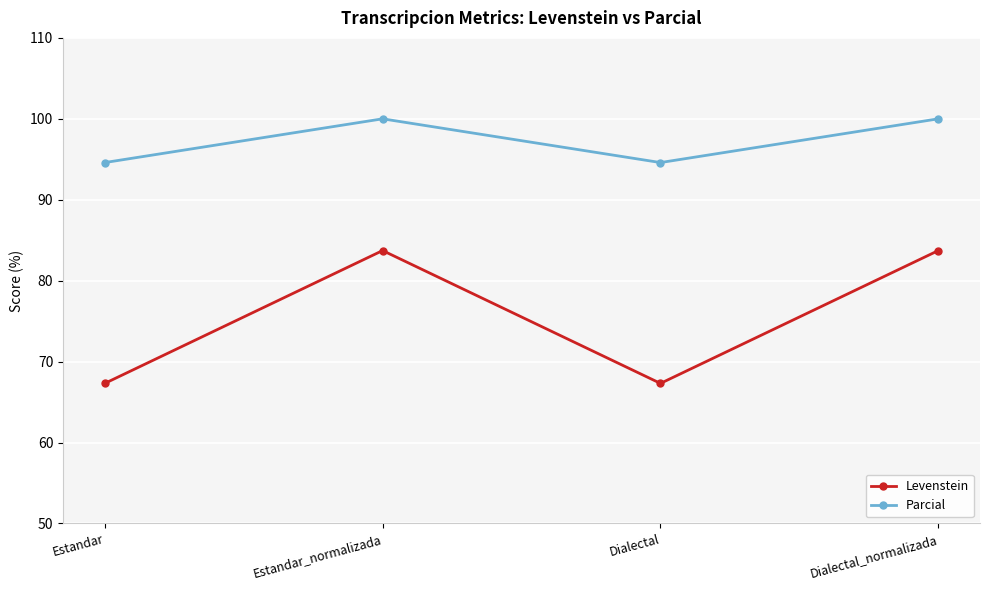

Reading left to right, extract all data points from this chart.

Levenstein: 67.3	83.7	67.3	83.7
Parcial: 94.6	100.0	94.6	100.0